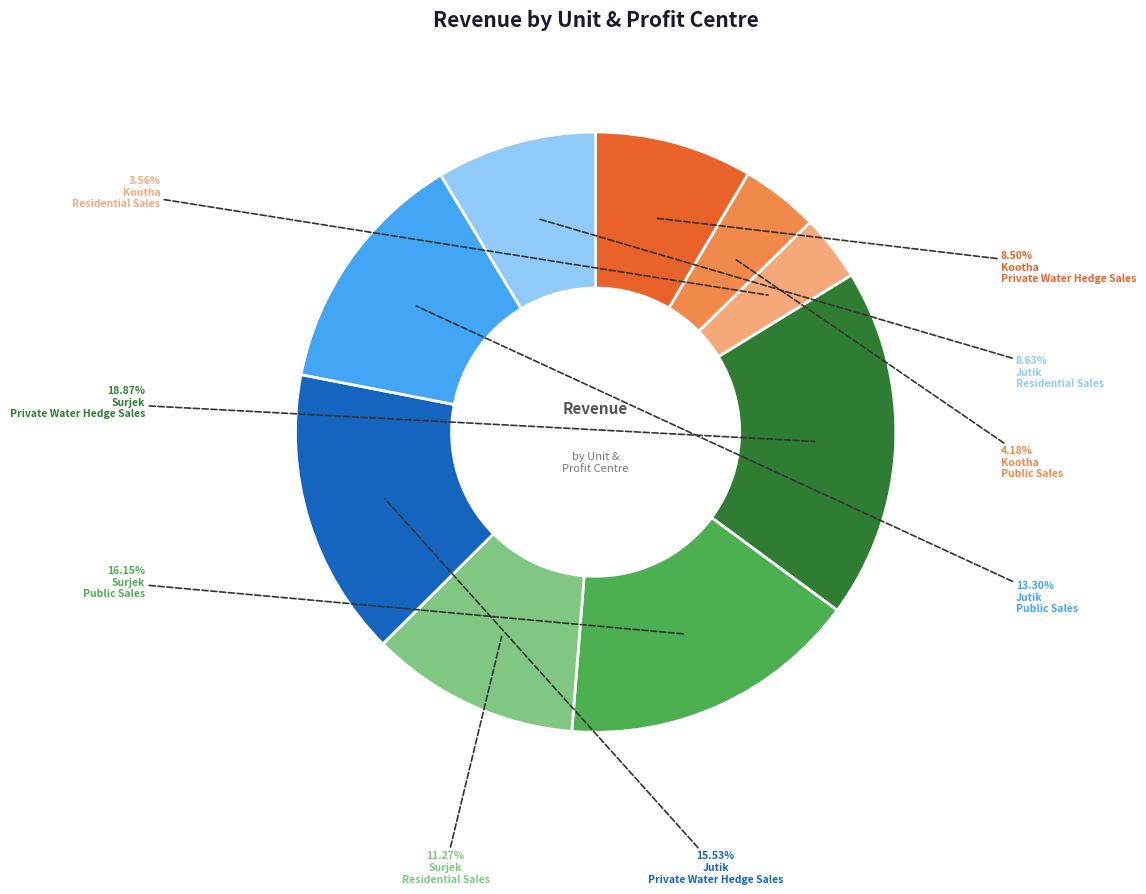

Is there any slice that represents more than half of the pie?

No